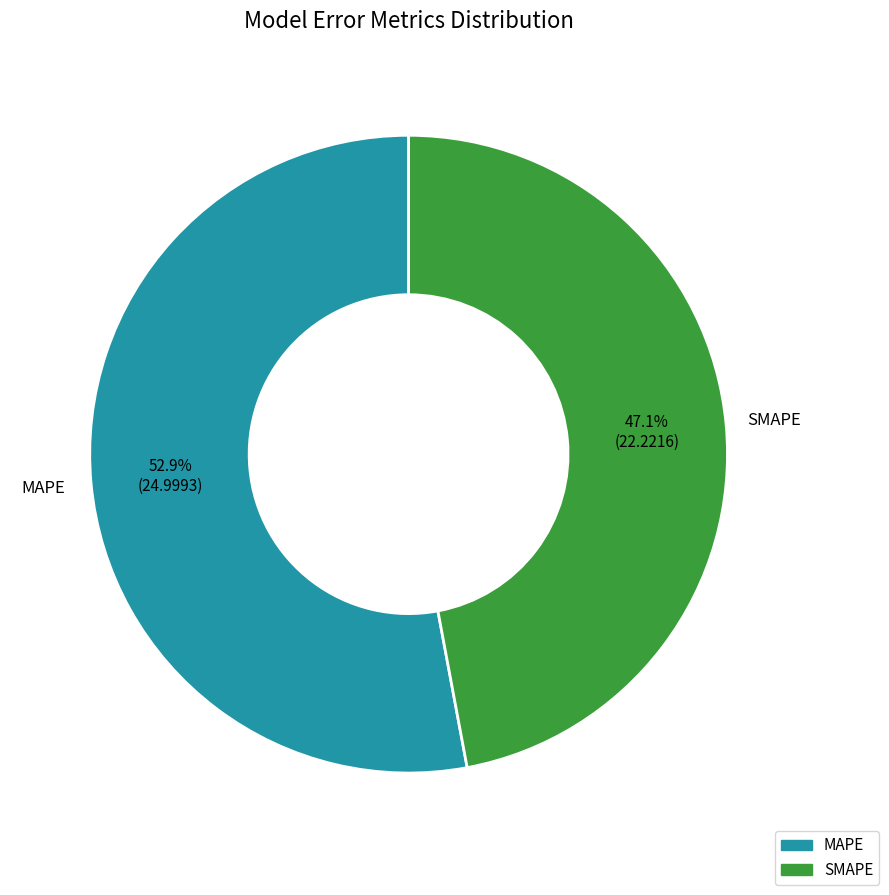

To the nearest percent, what portion does SMAPE represent?

47%